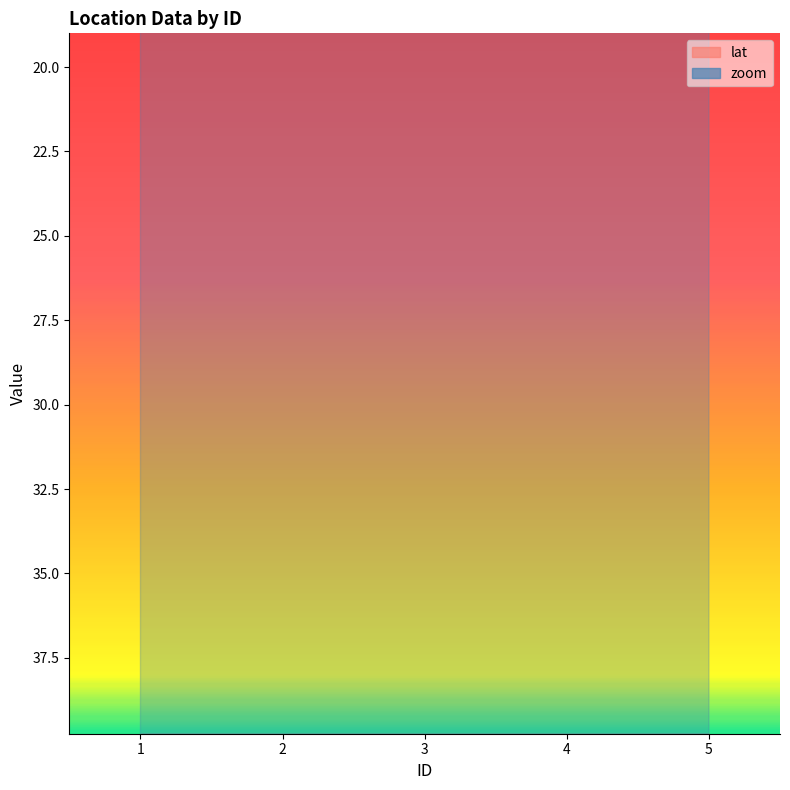

What are all the series names shown in the legend?

lat, zoom